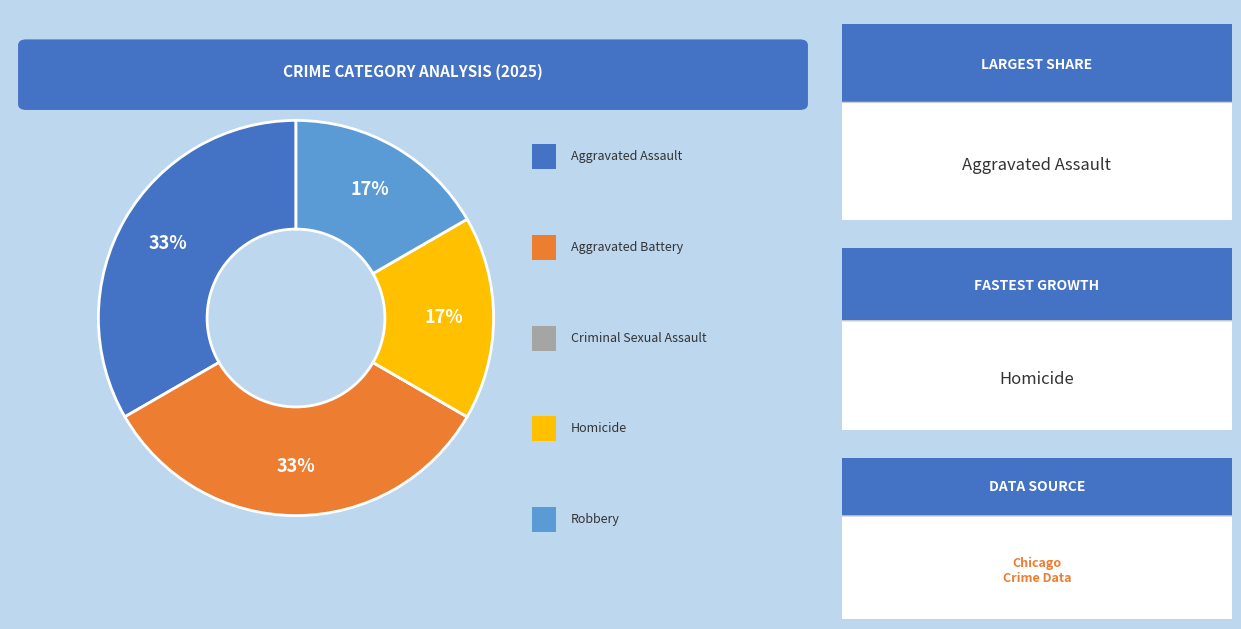

To the nearest percent, what is the average slice percentage?

20%